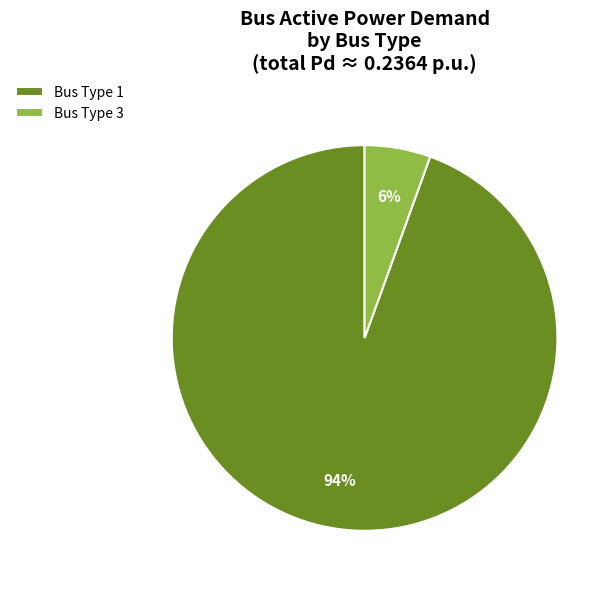

The Bus Type 3 slice represents 1% of the pie. True or false?

False